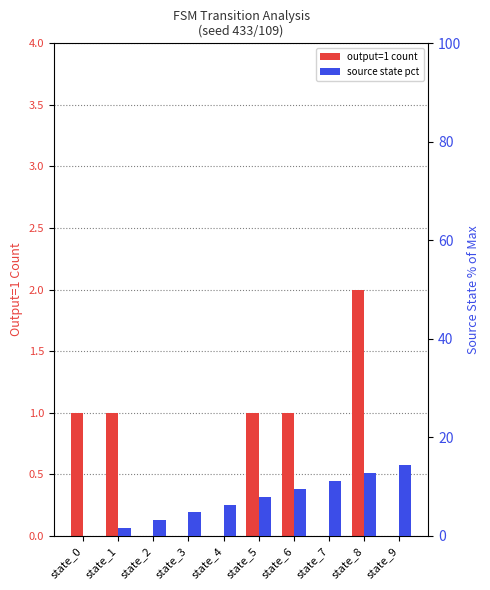

Is it true that source state pct equals 1.6 at state_1?

True